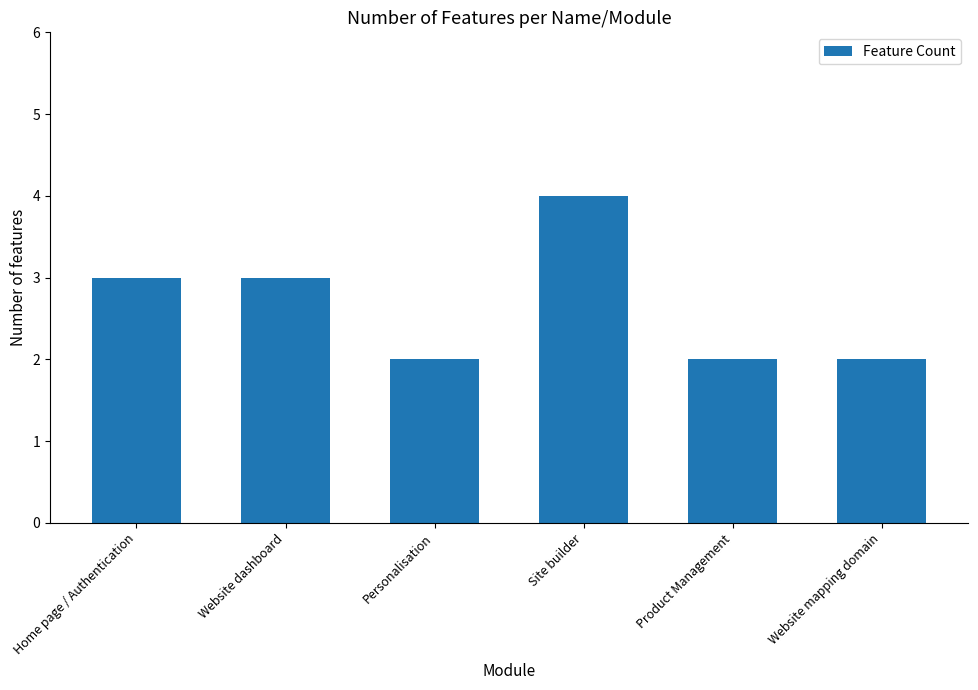

What is the average value?

3